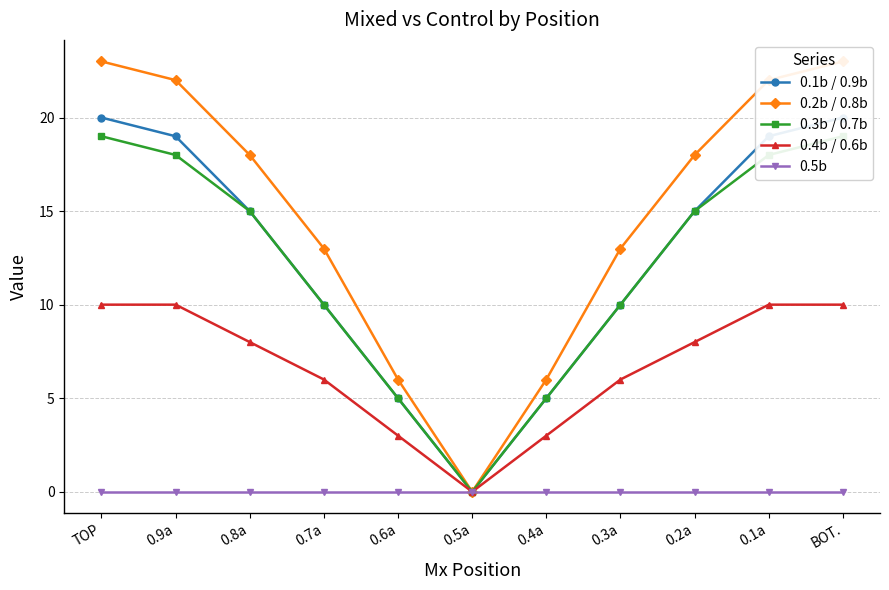

What is the difference between the highest and lowest values at 0.7a?

13